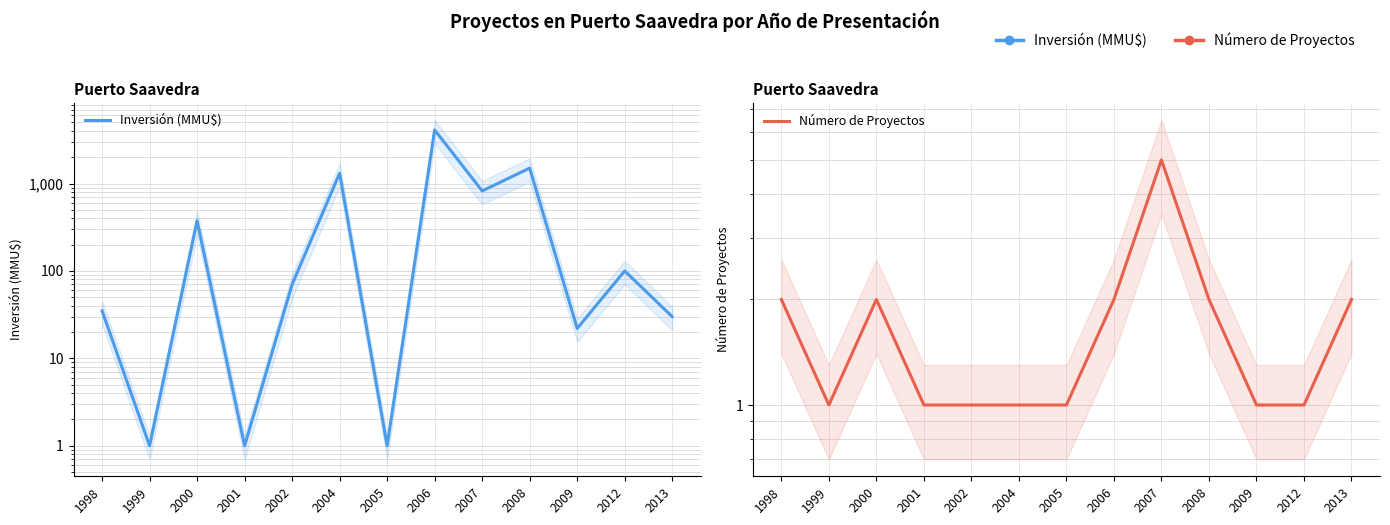

The Inversión (MMU$) series shows 1310 at 2004. True or false?

True